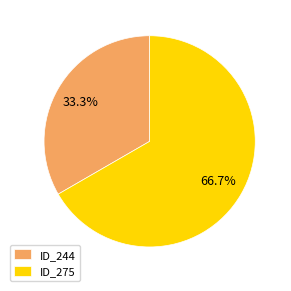

Rank the categories by value from highest to lowest.

ID_275, ID_244